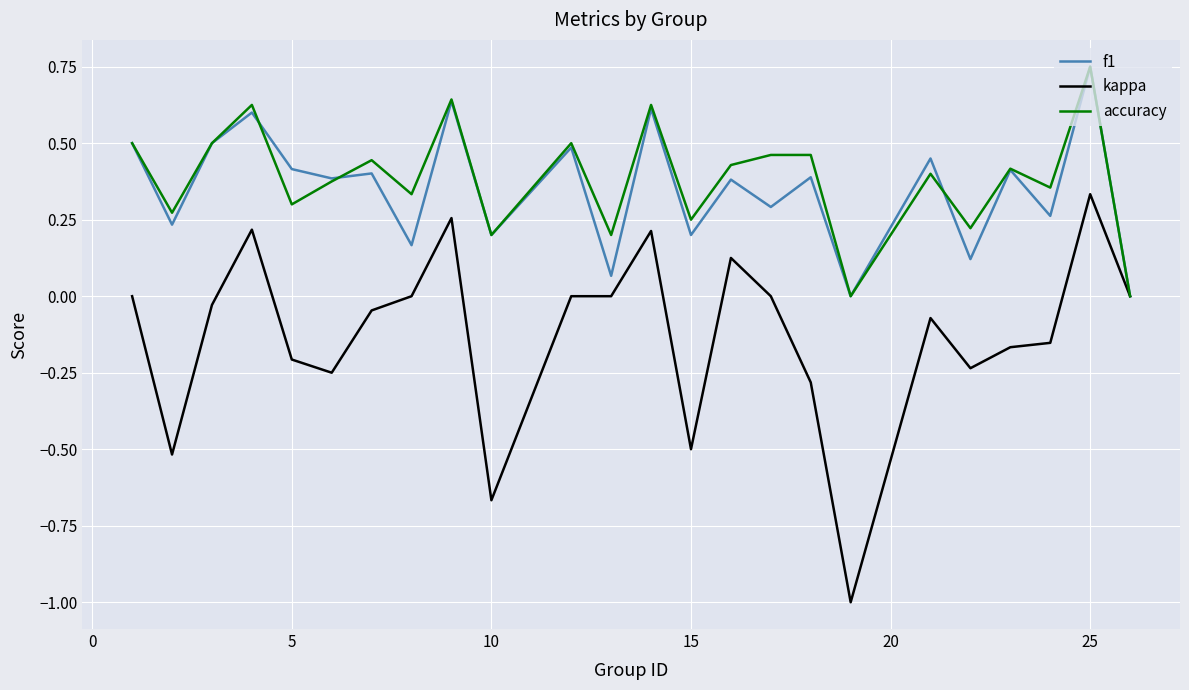

Which series has the widest spread of values?

kappa